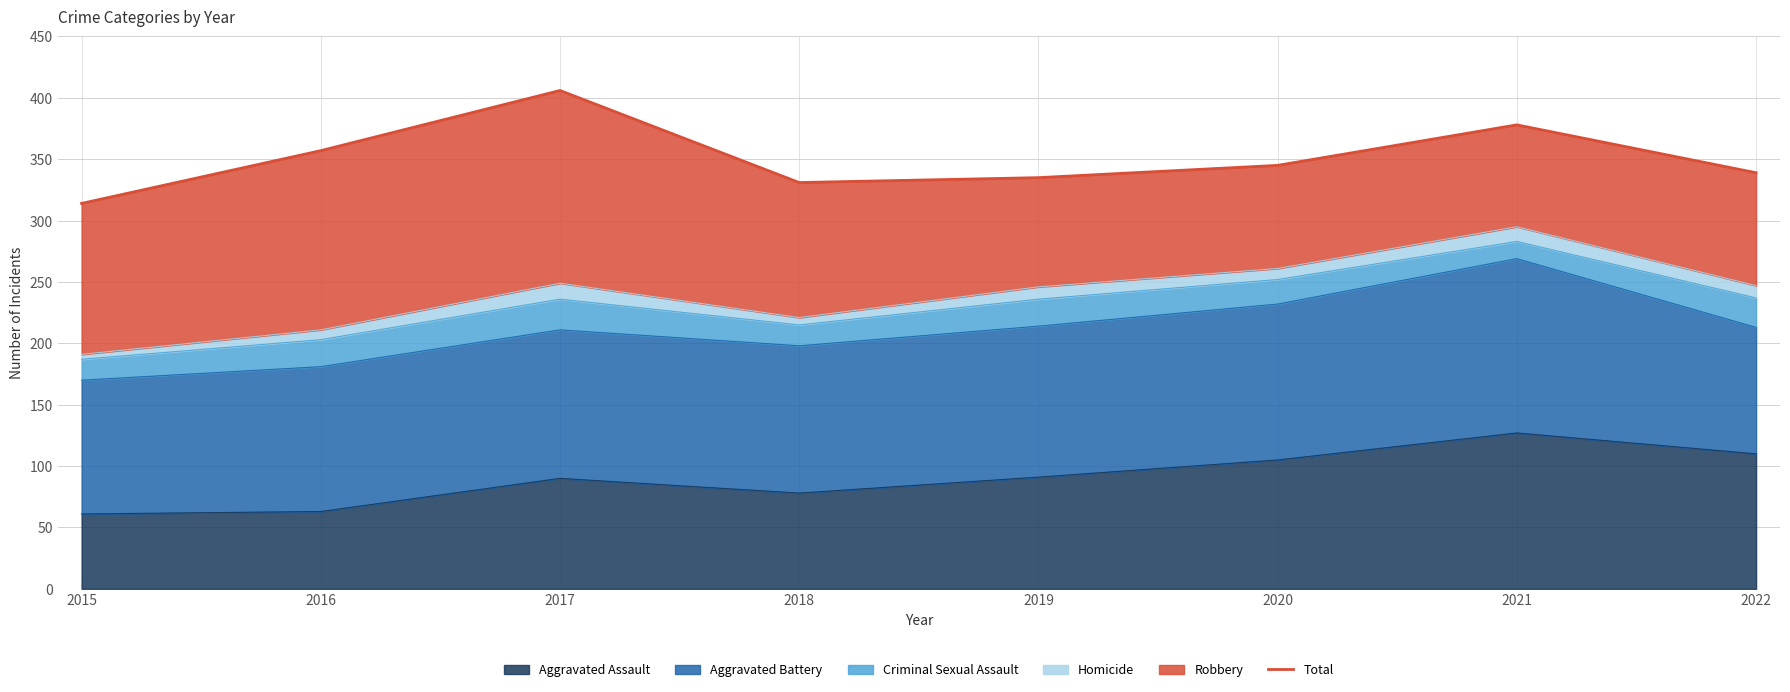

The value at 2017 is 406. True or false?

True